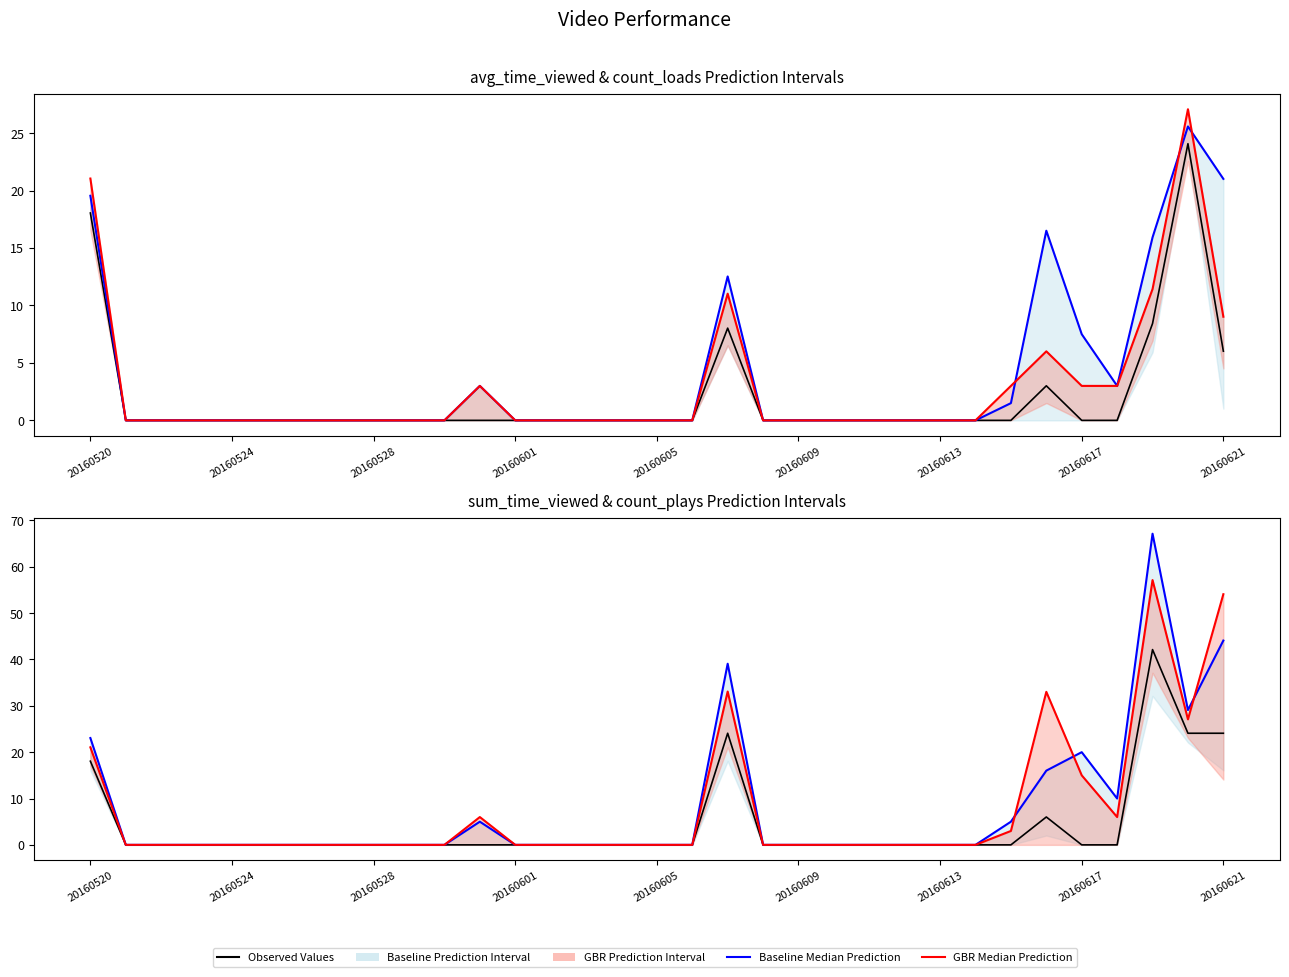

What is the difference between the maximum and minimum values in the Baseline Median Prediction series?

67.1